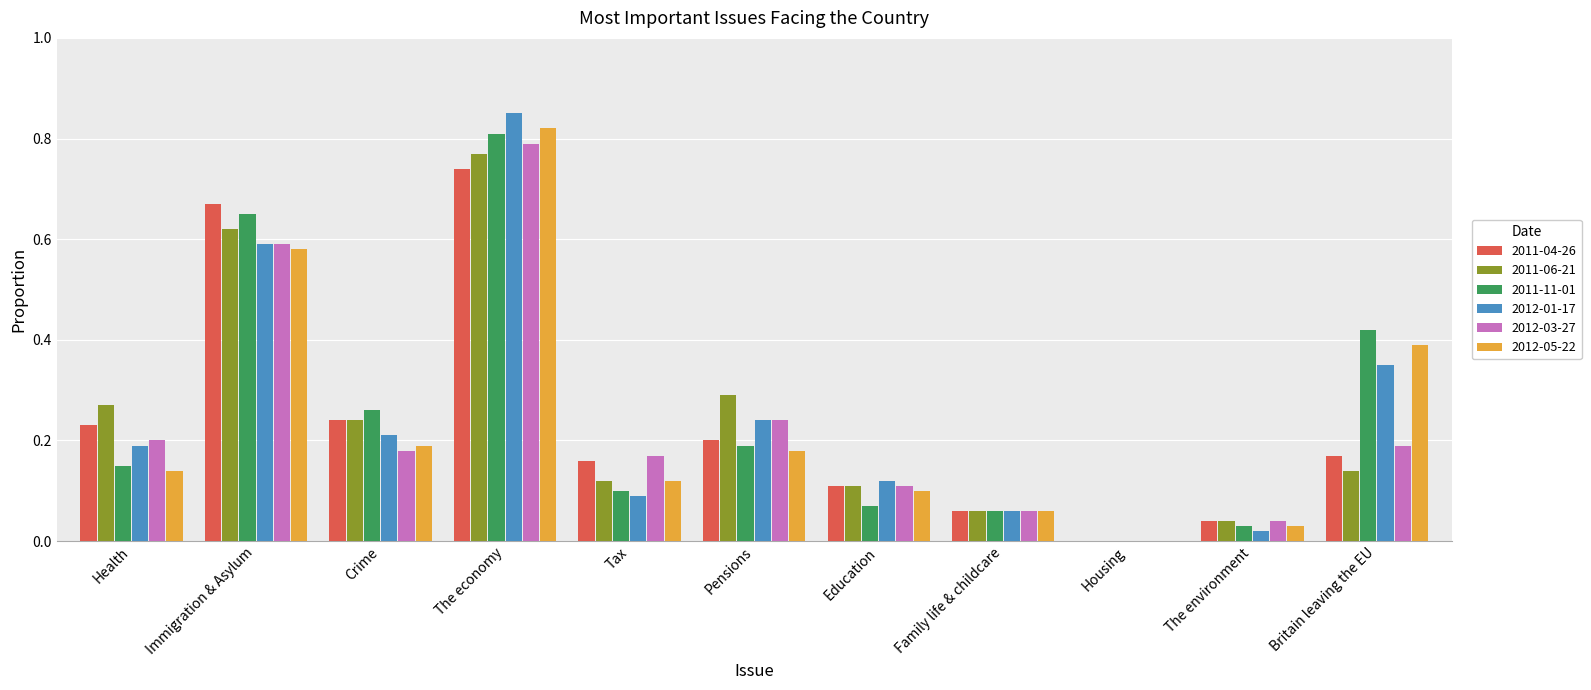

How many positive values does the 2012-01-17 series have?

10